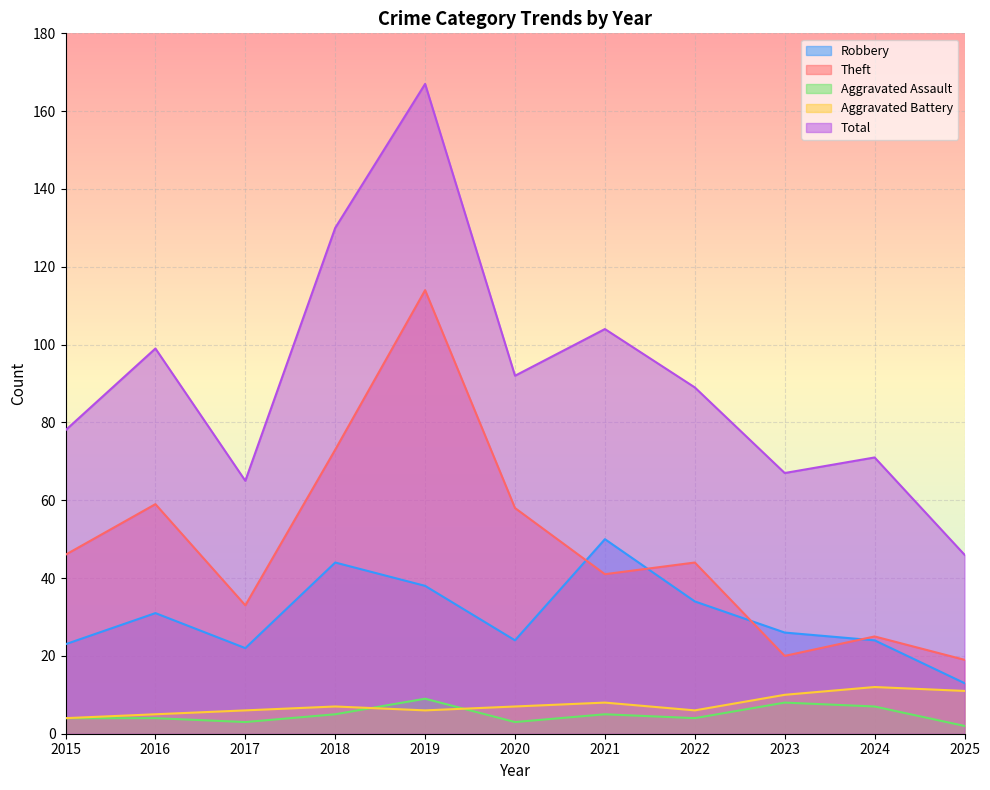

Is it true that Robbery equals 5 at 2024?

False